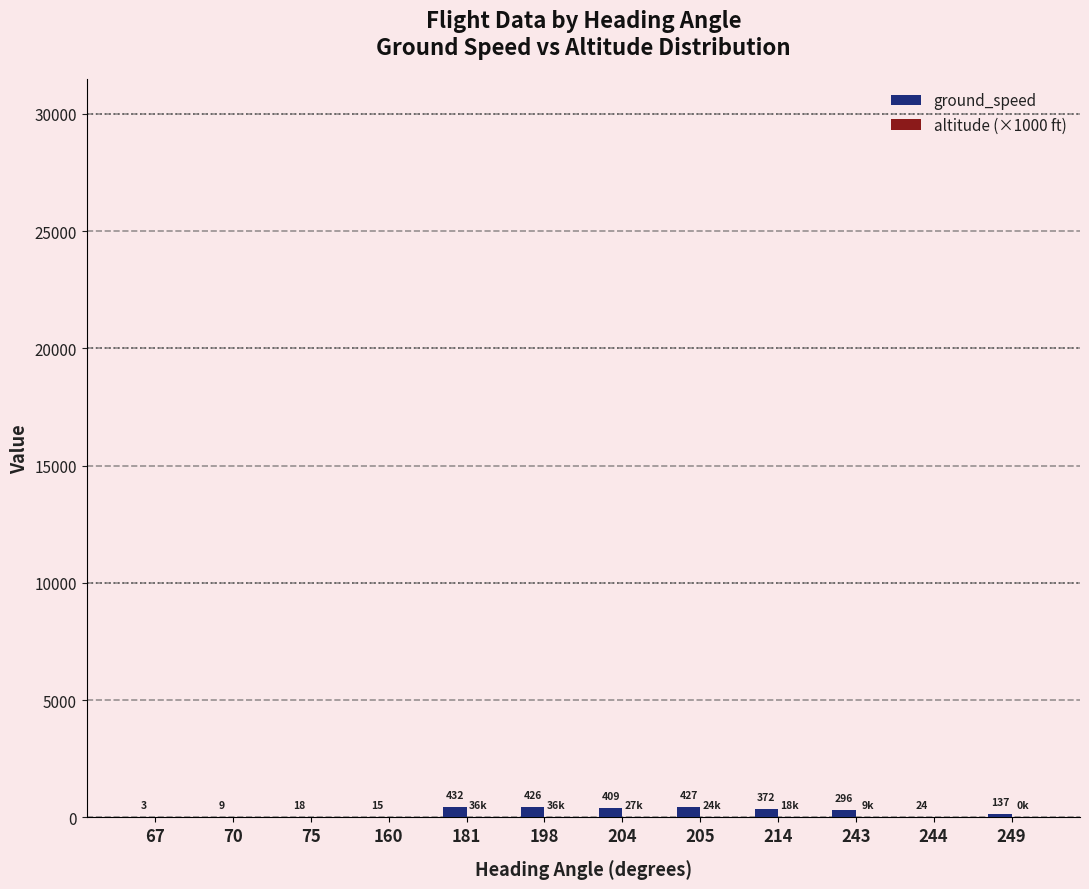

The value of ground_speed at 243 is 296.0. True or false?

True